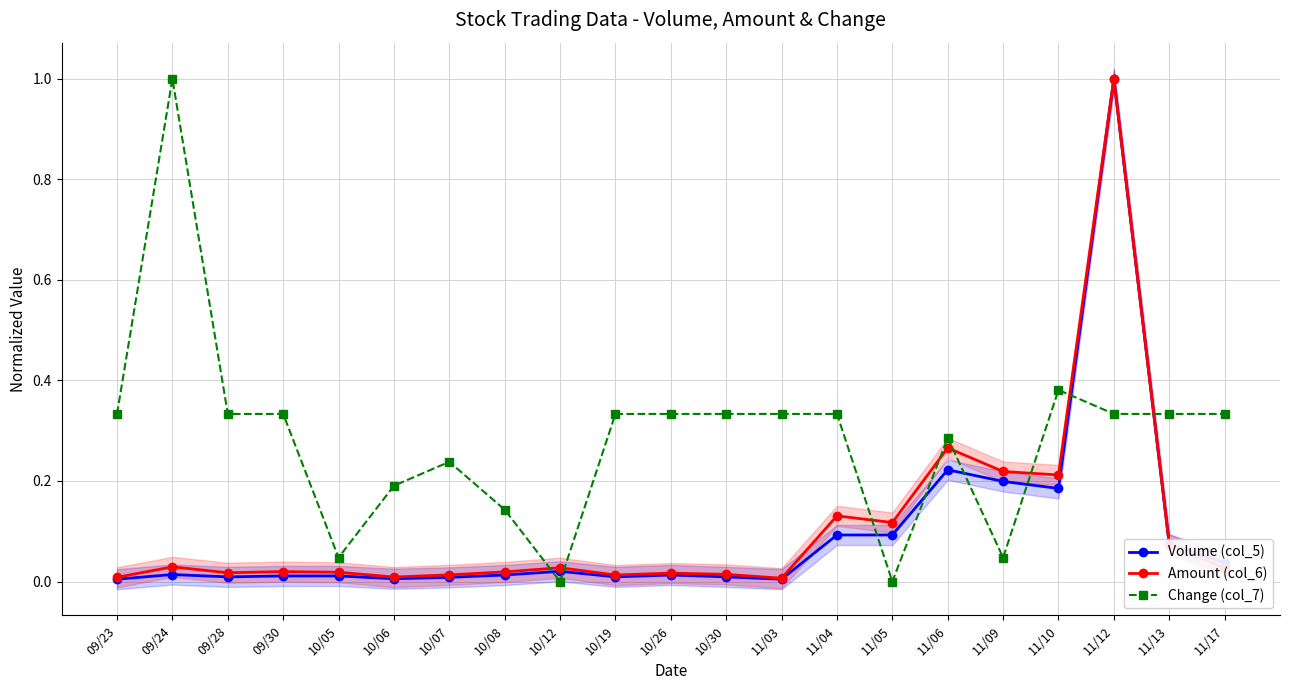

Read the Amount (col_6) value at 11/05.

0.1